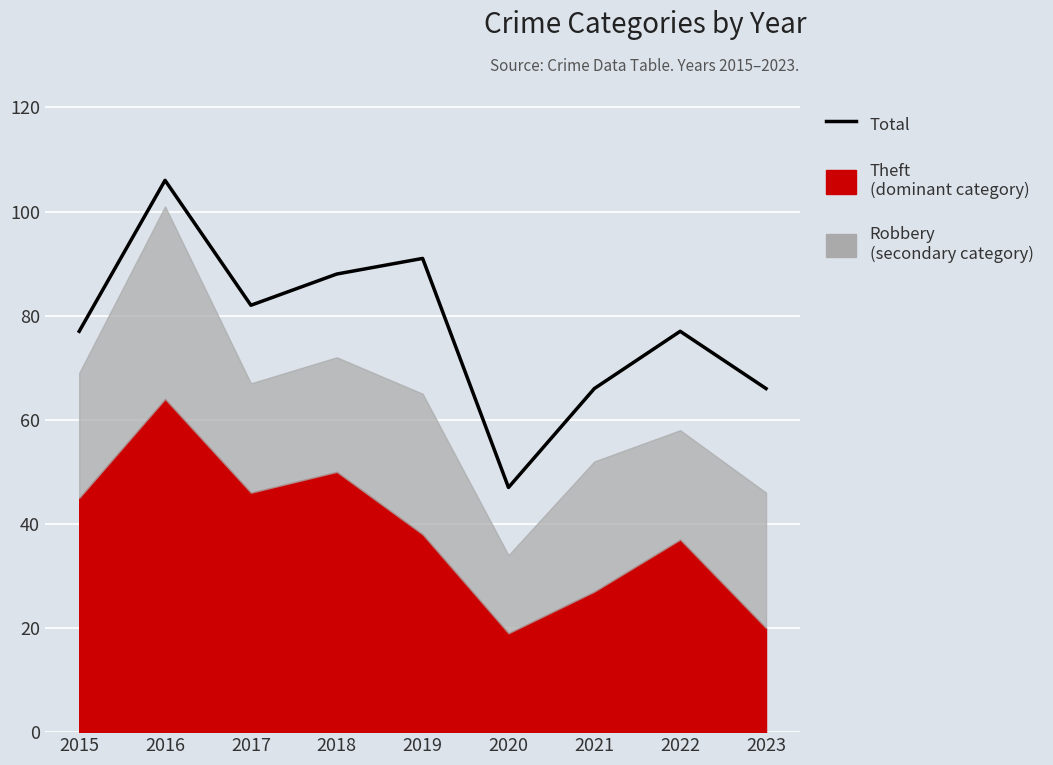

List the labels in order of value, largest first.

2016, 2019, 2018, 2017, 2015, 2022, 2021, 2023, 2020